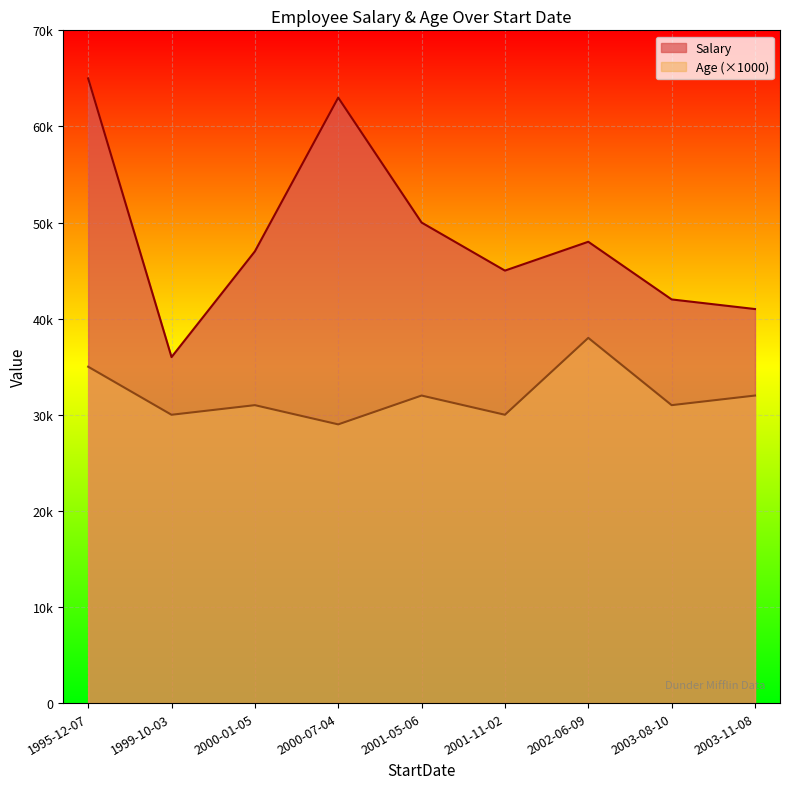

Which series has the largest total across all categories?

Salary